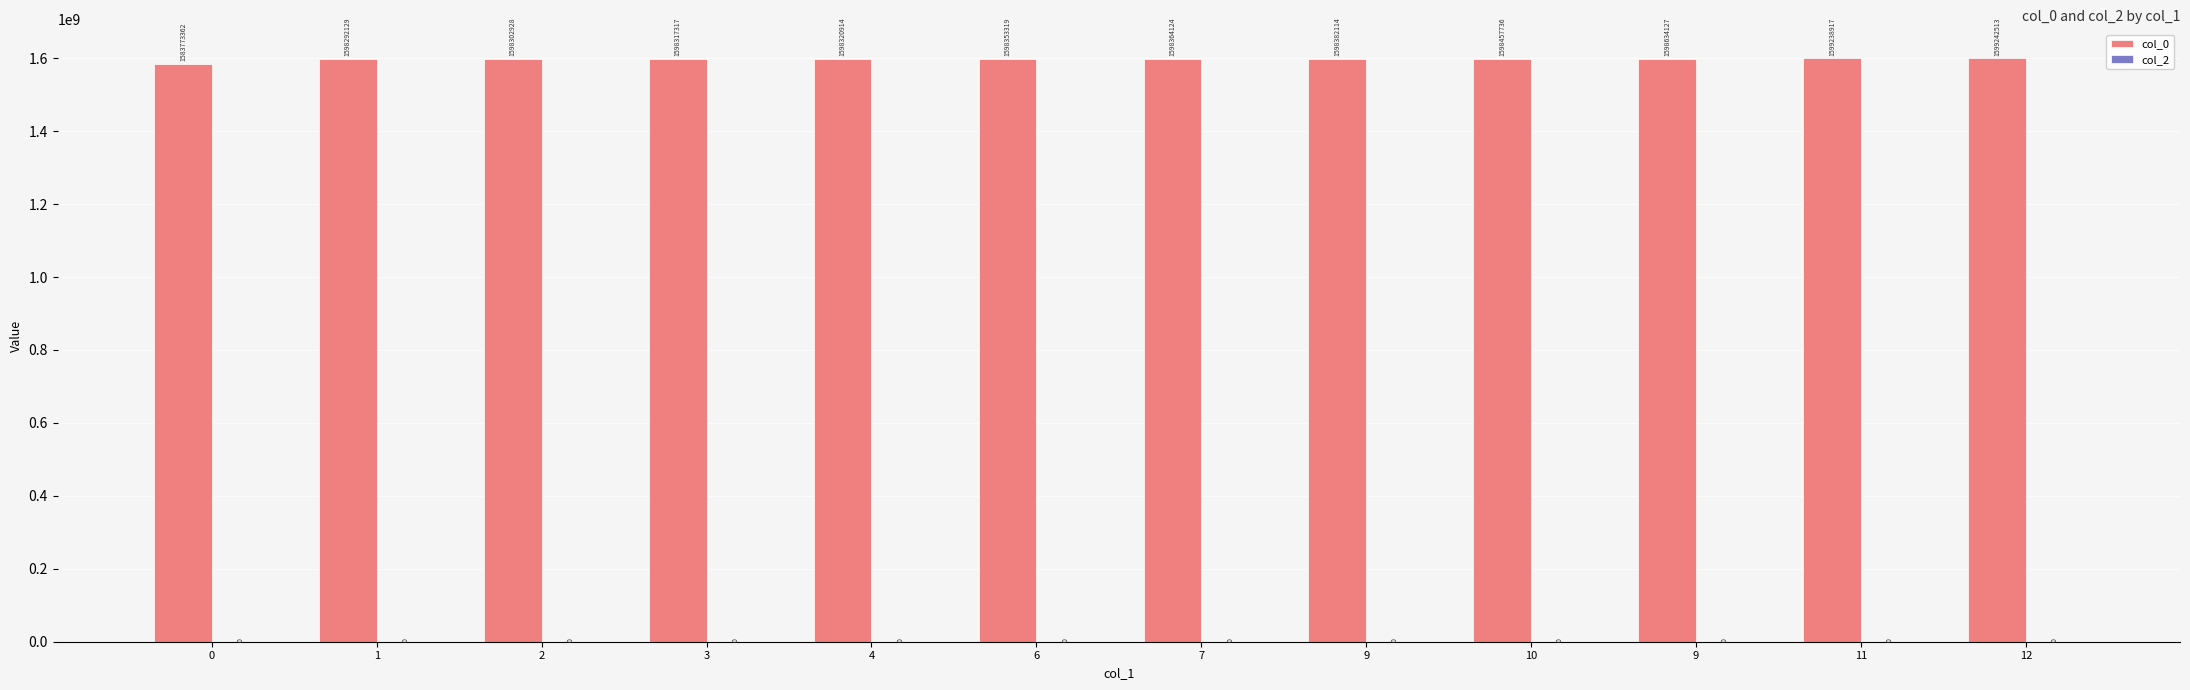

How many bars are there in total?

12